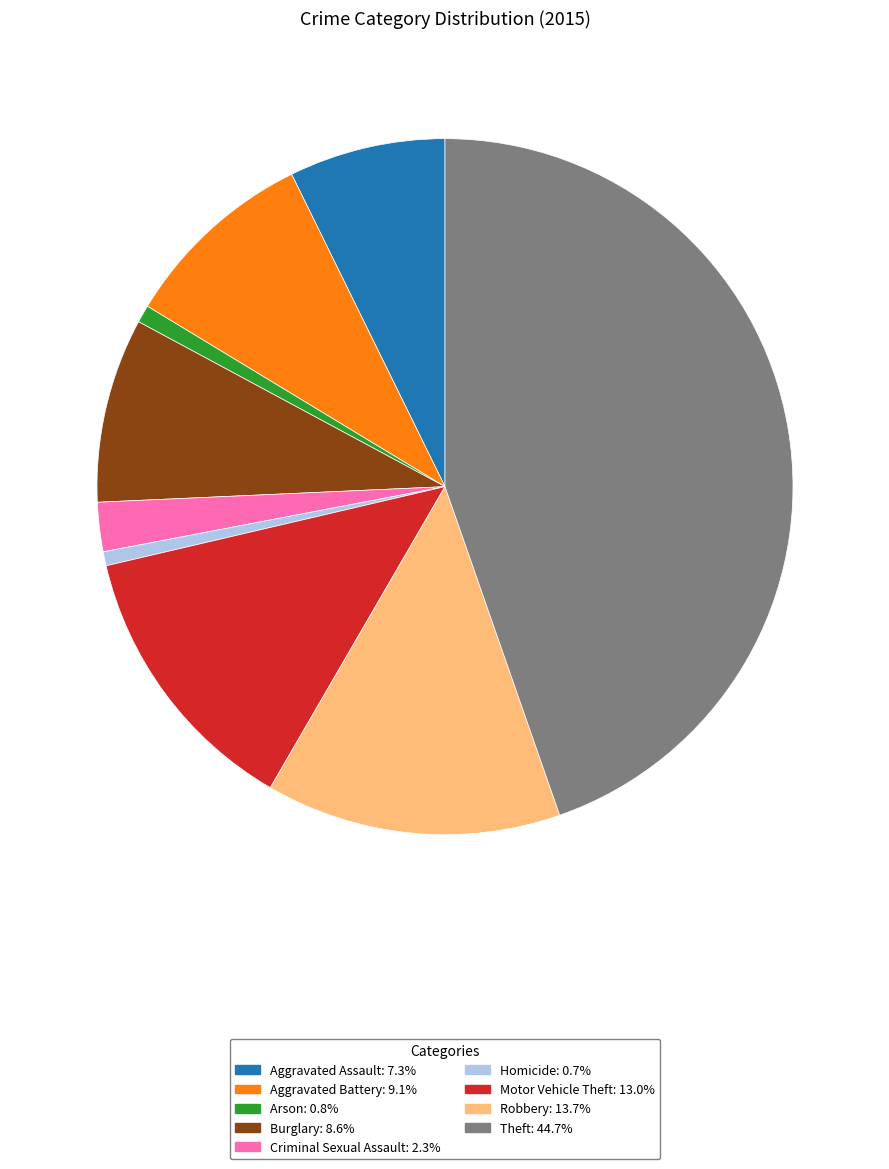

Is the sum of Arson: 0.8% and Criminal Sexual Assault: 2.3% greater than half?

No